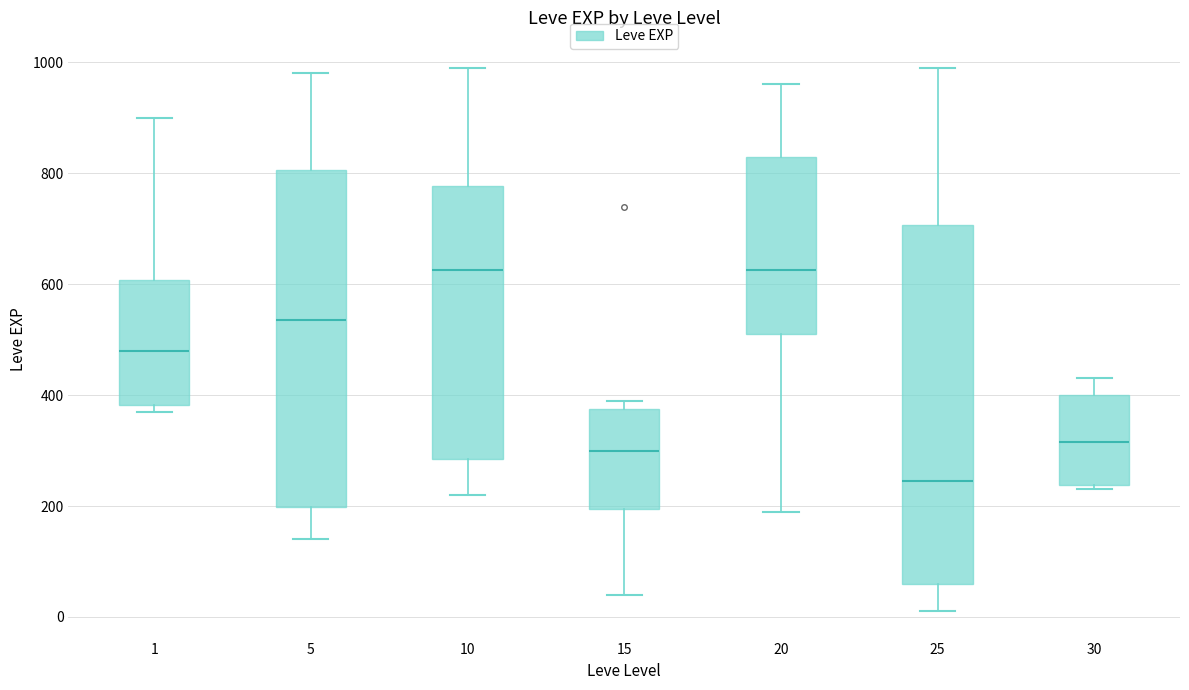

Reading left to right, transcribe this box plot: for each box, give where its median line is, the range the box spans, and where its two whiskers end, as read against the y-axis. The values are not printed on the chart, so give them approximately, as read against the axis.

1: median 480, box 380 to 600, whiskers 380 (just below the box's lower edge) to 900
5: median 540, box 200 to 800, whiskers 140 to 980
10: median 620, box 280 to 780, whiskers 220 to 1000
15: median 300, box 200 to 380, whiskers 40 to 400
20: median 620, box 520 to 840, whiskers 200 to 960
25: median 240, box 60 to 700, whiskers 20 to 1000
30: median 320, box 240 to 400, whiskers 240 (just below the box's lower edge) to 440